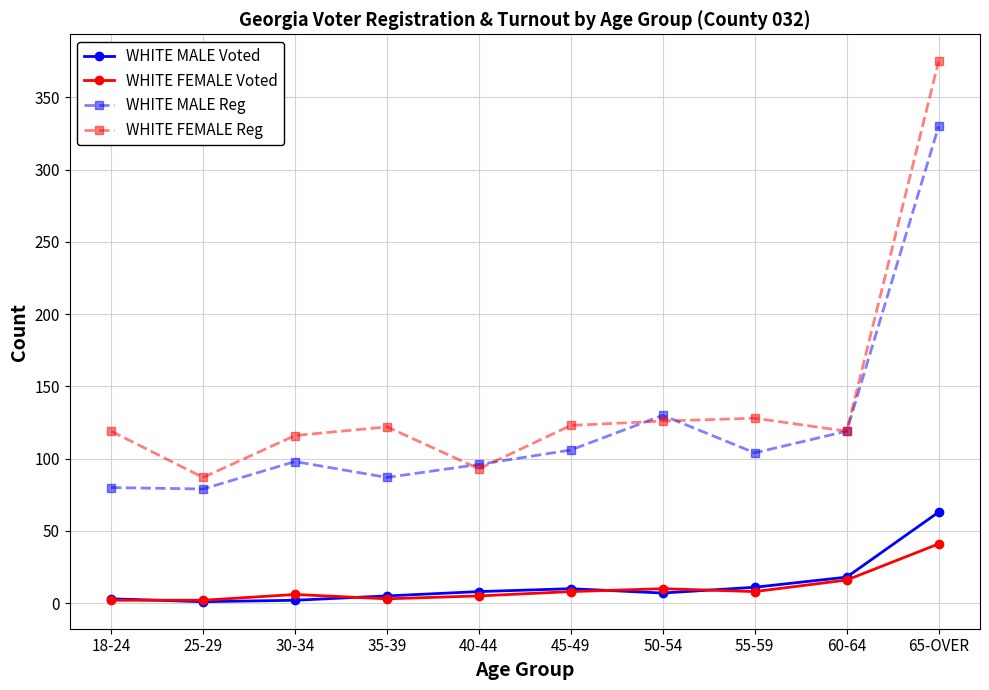

List the series in order of their peak value, highest first.

WHITE FEMALE Reg, WHITE MALE Reg, WHITE MALE Voted, WHITE FEMALE Voted